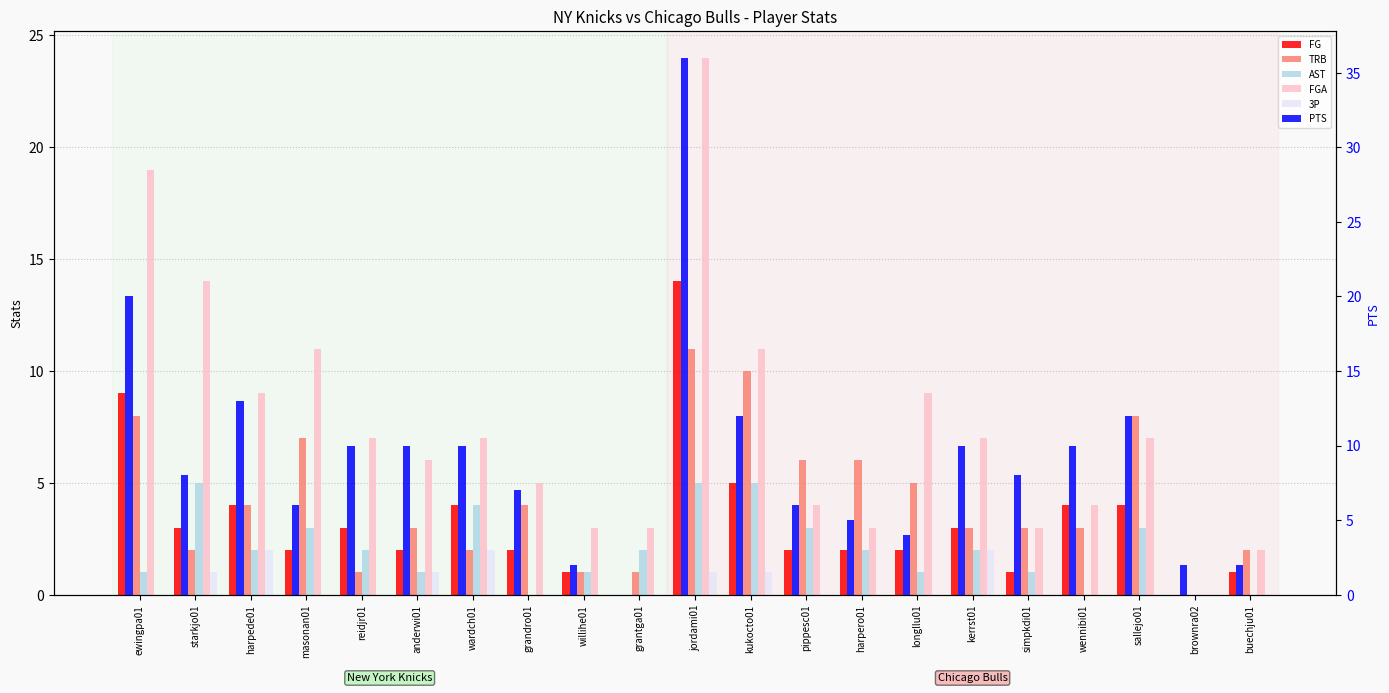

Reading left to right, what are all the values shown in this chart?

FG: 9	3	4	2	3	2	4	2	1	0	14	5	2	2	2	3	1	4	4	0	1
TRB: 8	2	4	7	1	3	2	4	1	1	11	10	6	6	5	3	3	3	8	0	2
AST: 1	5	2	3	2	1	4	0	1	2	5	5	3	2	1	2	1	0	3	0	0
FGA: 19	14	9	11	7	6	7	5	3	3	24	11	4	3	9	7	3	4	7	0	2
3P: 0	1	2	0	0	1	2	0	0	0	1	1	0	0	0	2	0	0	0	0	0
PTS: 20	8	13	6	10	10	10	7	2	0	36	12	6	5	4	10	8	10	12	2	2